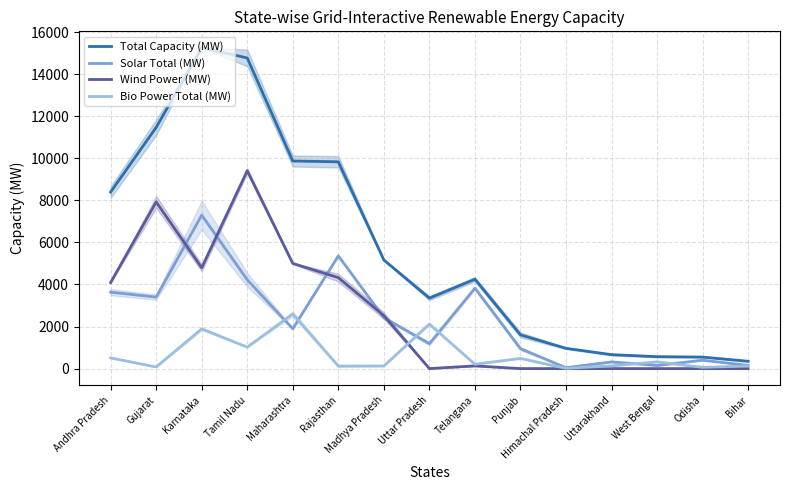

How many intersections are there between Wind Power (MW) and Bio Power Total (MW)?

1